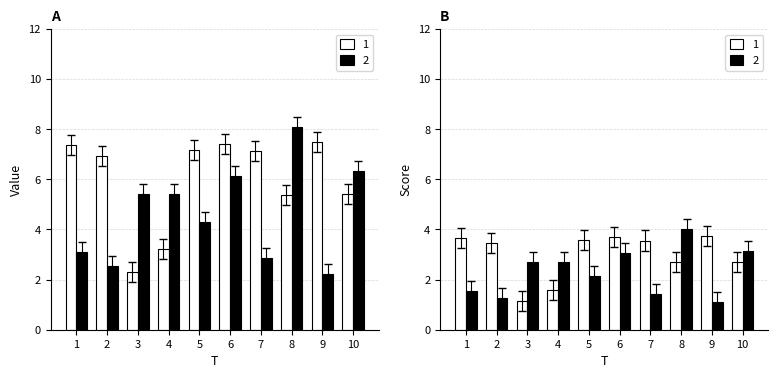

How many x1 values are between 4 and 6?

2